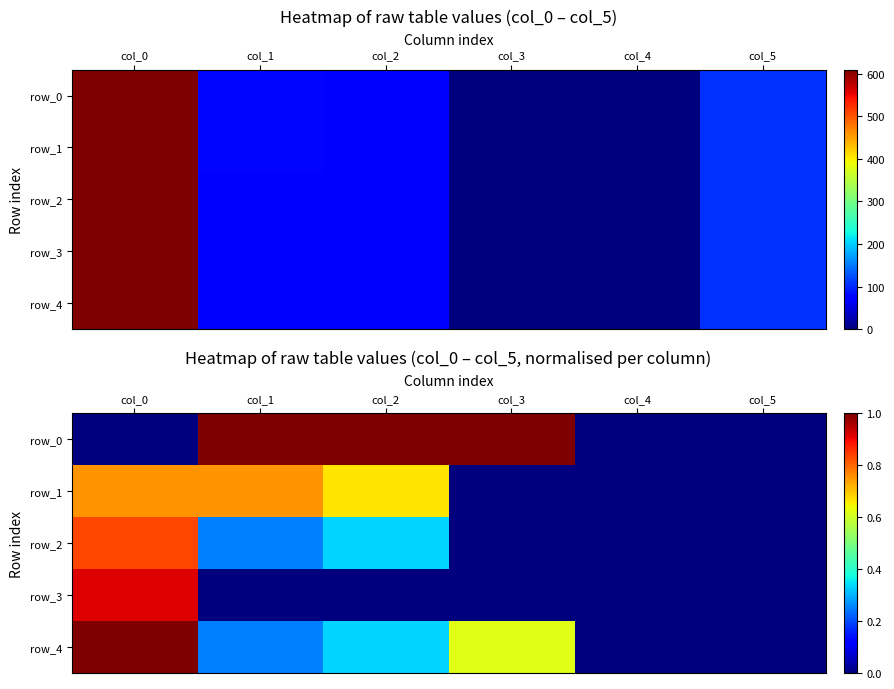

Rank the categories by row_3 value from highest to lowest.

col_0, col_1, col_2, col_3, col_4, col_5